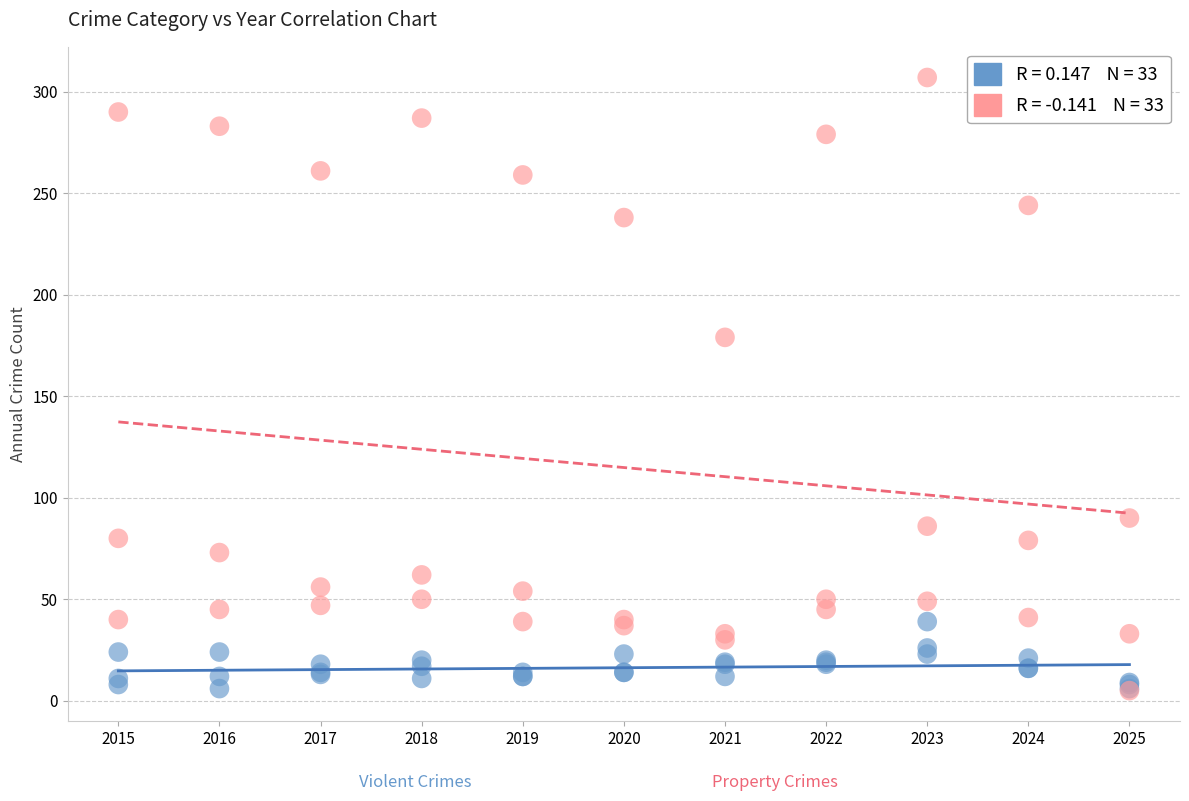

Across all series, what Y value is closest to 156?

179